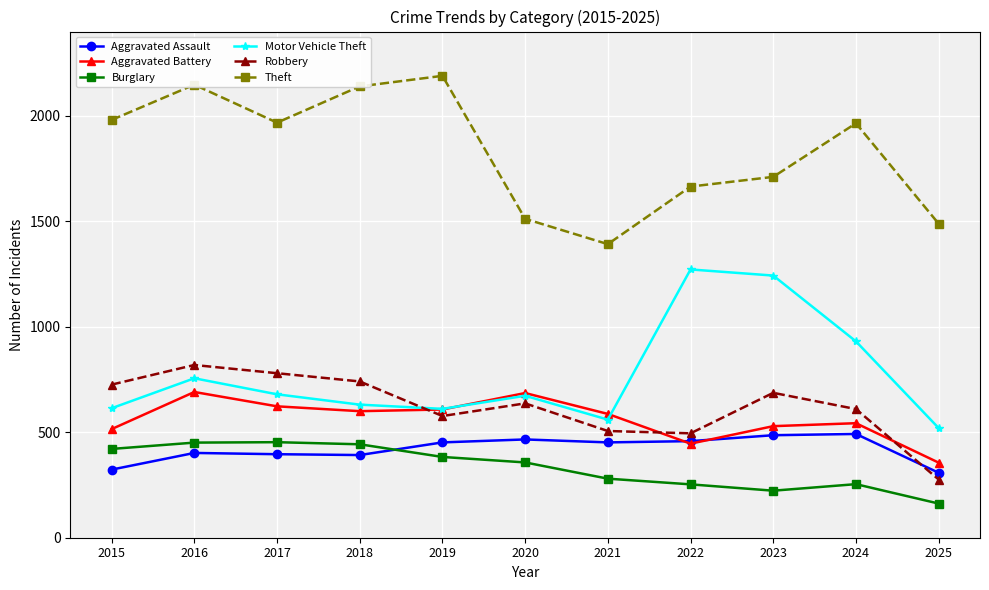

Which series has the widest spread of values?

Theft